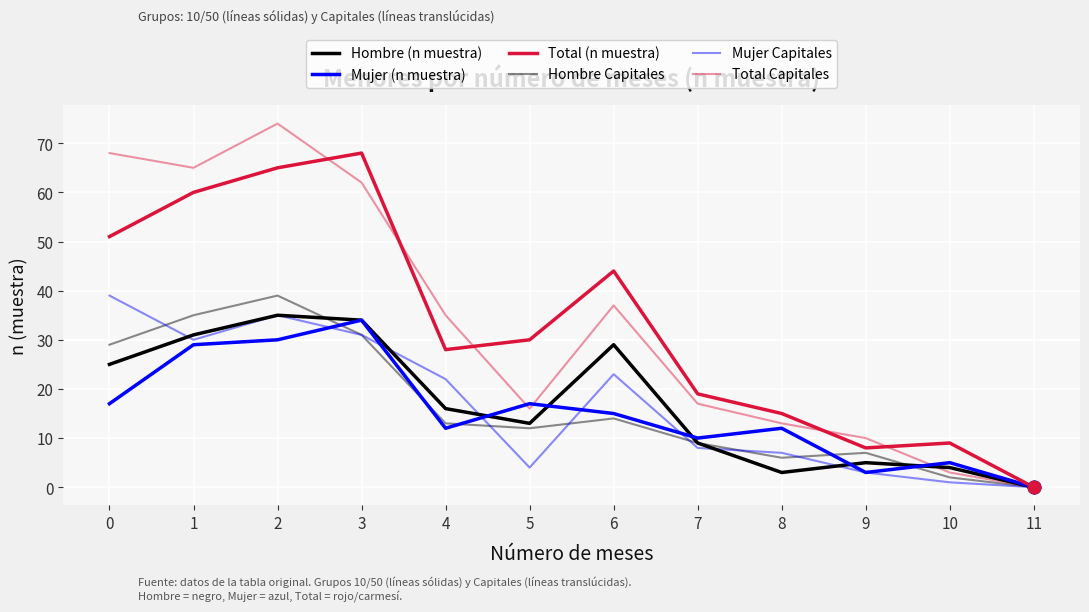

How many lines are shown in the chart?

6